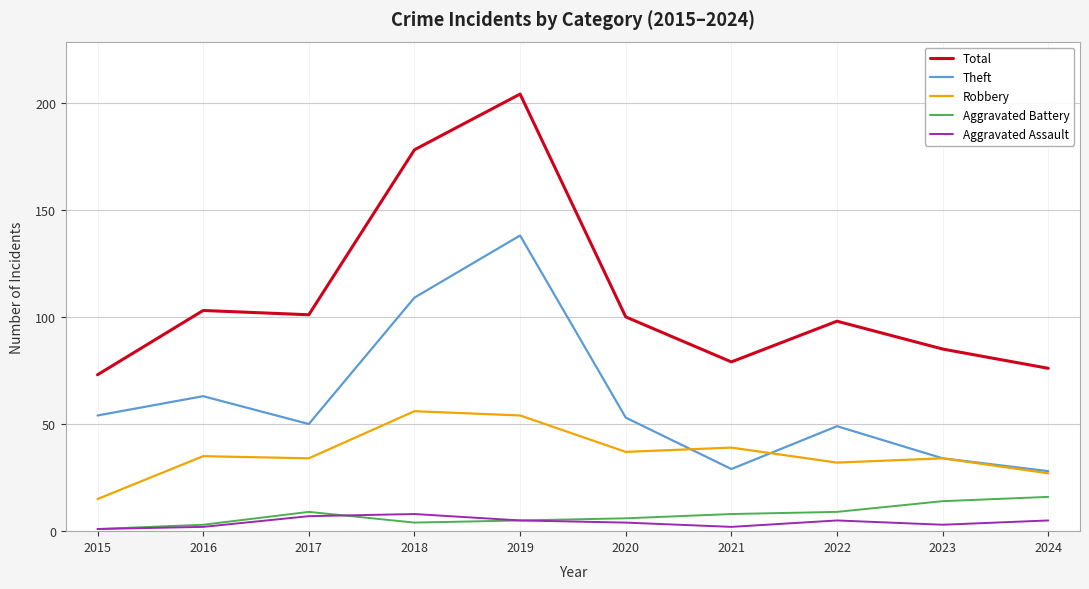

At which label does Theft reach its peak?

2019